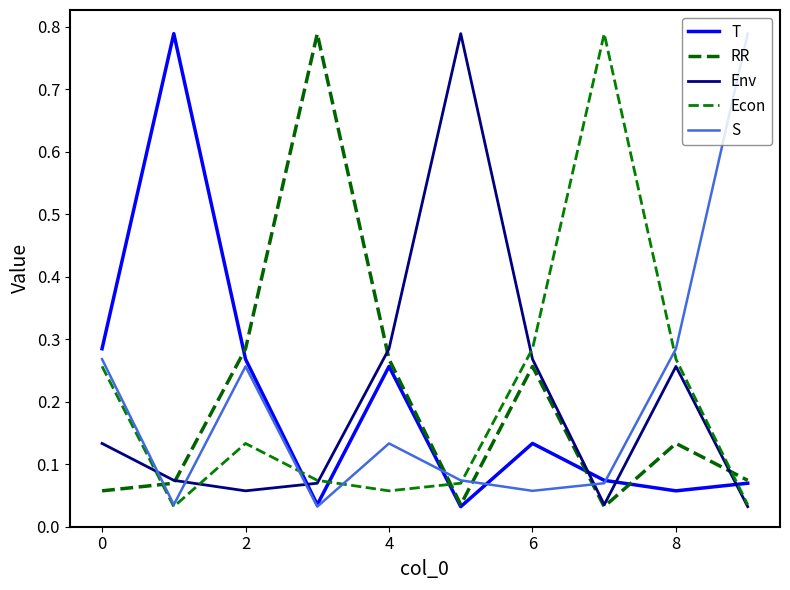

Reading left to right, transcribe all the data shown in this chart.

T: 0.3	0.8	0.3	0.0	0.3	0.0	0.1	0.1	0.1	0.1
RR: 0.1	0.1	0.3	0.8	0.3	0.0	0.3	0.0	0.1	0.1
Env: 0.1	0.1	0.1	0.1	0.3	0.8	0.3	0.0	0.3	0.0
Econ: 0.3	0.0	0.1	0.1	0.1	0.1	0.3	0.8	0.3	0.0
S: 0.3	0.0	0.3	0.0	0.1	0.1	0.1	0.1	0.3	0.8